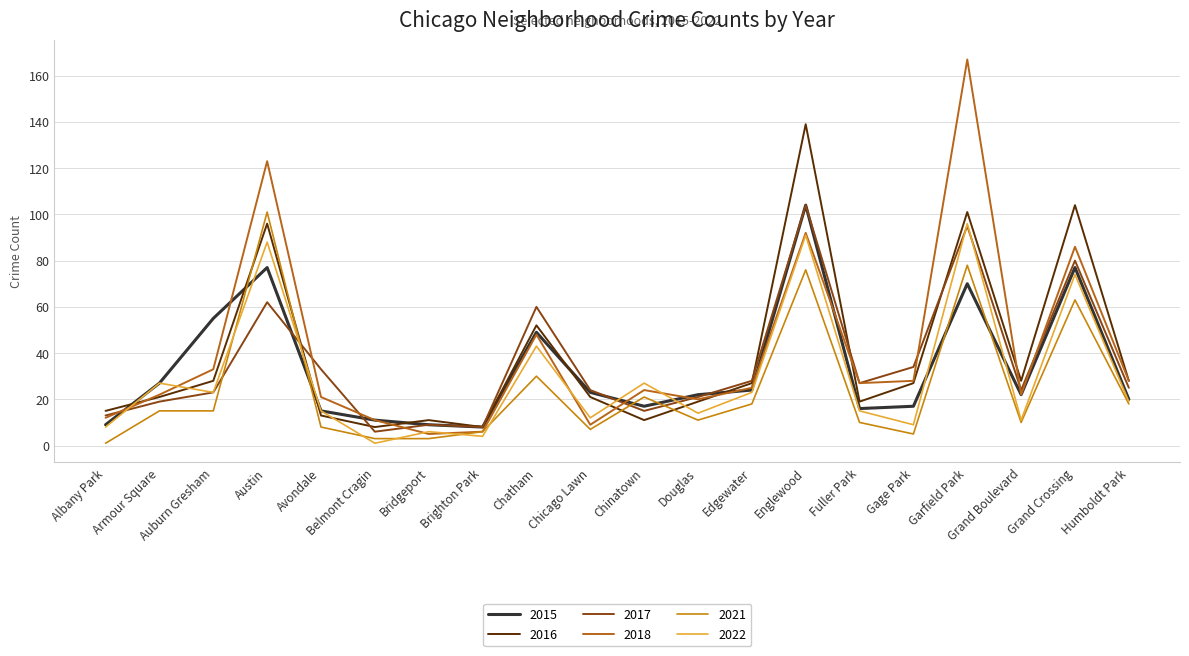

How many lines are shown in the chart?

6